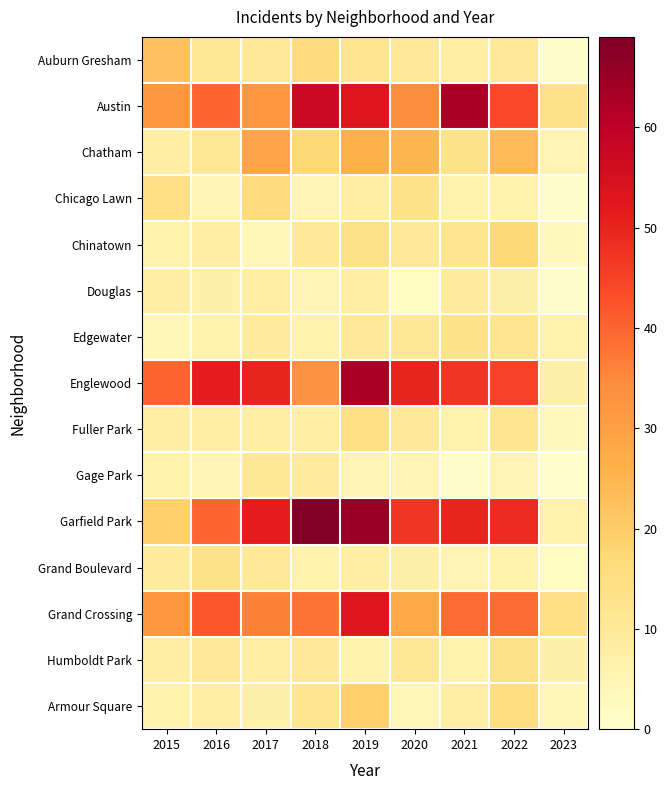

At how many categories does at least one series exceed 26?

8